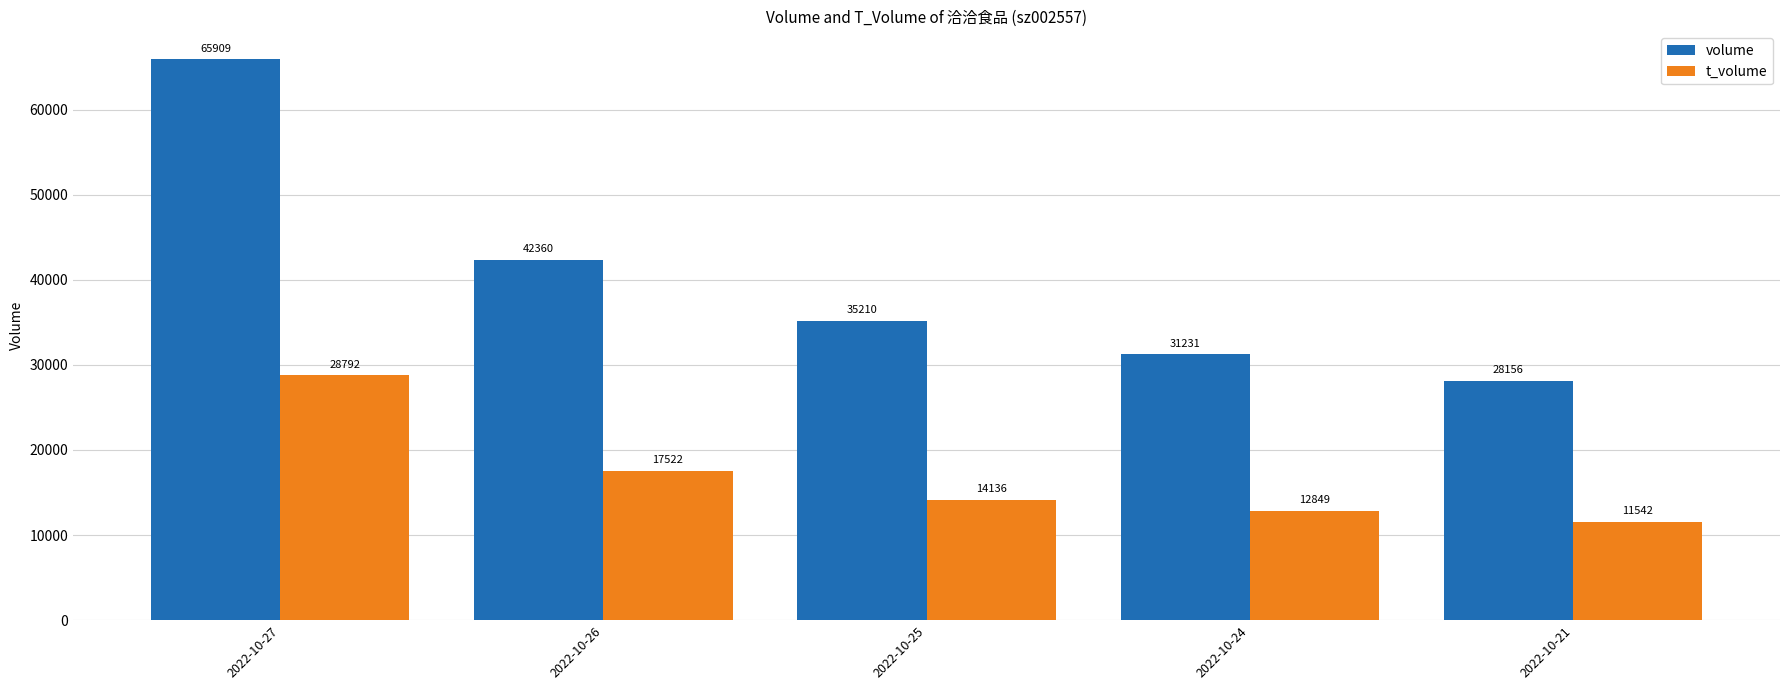

Reading right to left, what are all the values shown in this chart?

volume: 2022-10-21=28156	2022-10-24=31231	2022-10-25=35210	2022-10-26=42360	2022-10-27=65909
t_volume: 2022-10-21=11542	2022-10-24=12849	2022-10-25=14136	2022-10-26=17522	2022-10-27=28792